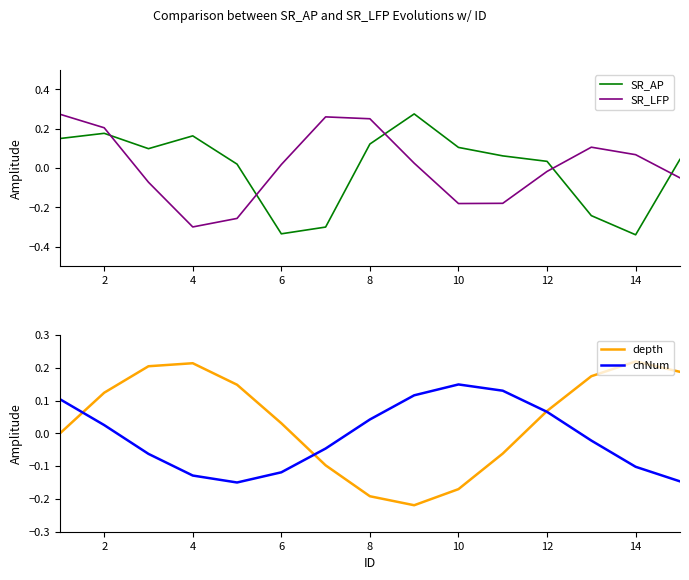

At which label does SR_LFP reach its minimum?

4